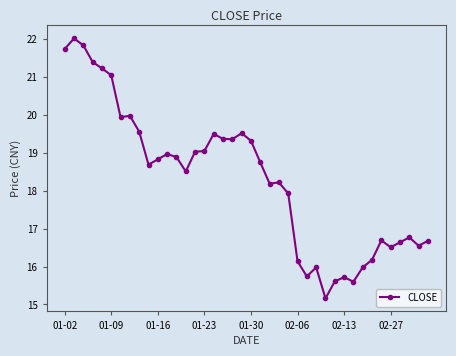

True or false: the data has more than 1 interior local peaks.

True